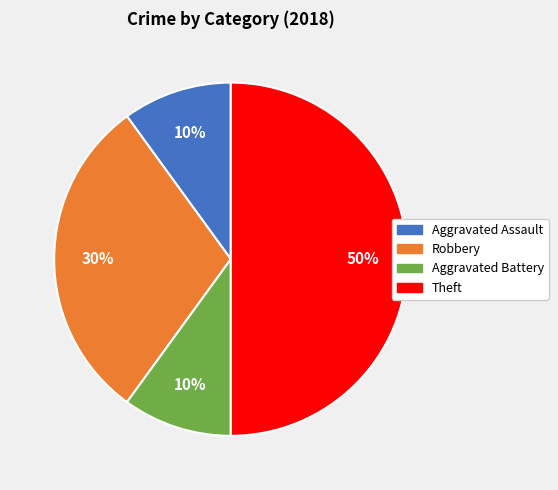

To the nearest percent, what is the combined percentage of Robbery and Aggravated Battery?

40%